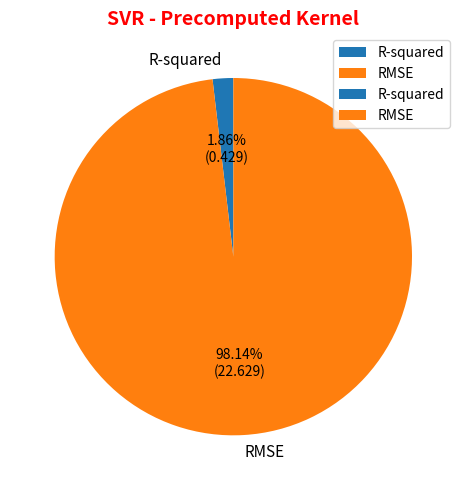

Is it true that R-squared is 2% of the pie?

True